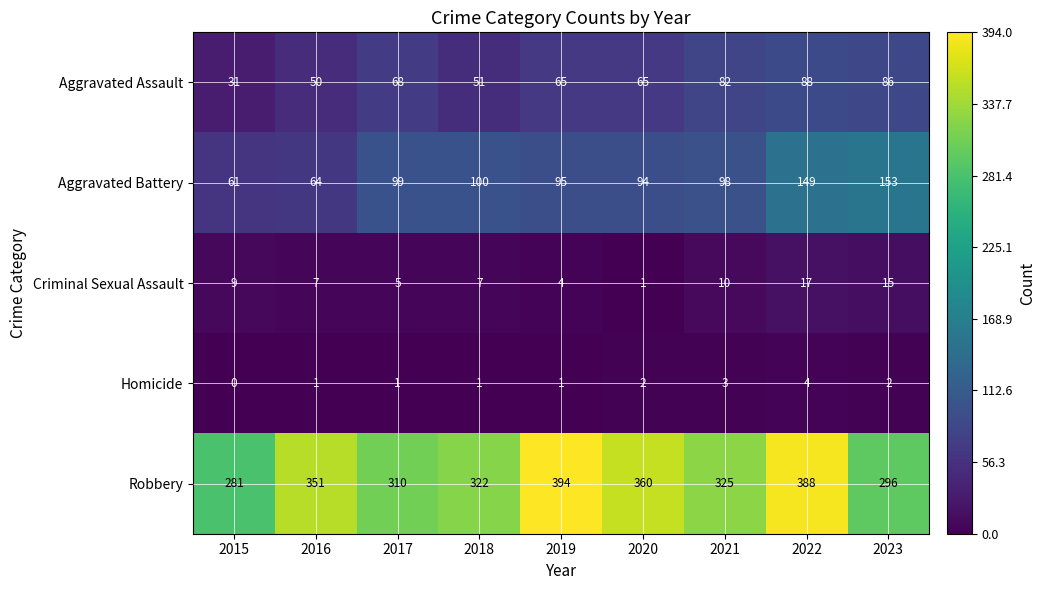

What is the spread (max minus min) of values at 2017?

309